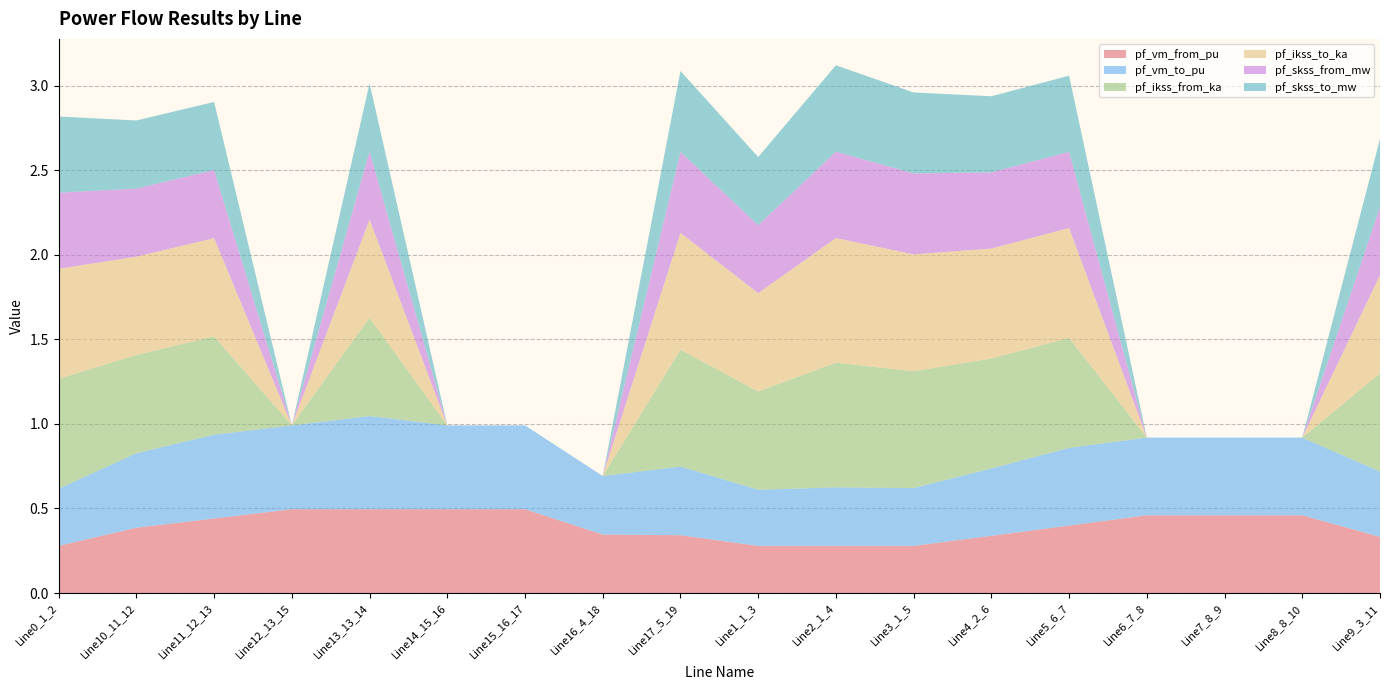

Reading right to left, extract all data points from this chart.

pf_vm_from_pu: Line9_3_11=0.3	Line8_8_10=0.5	Line7_8_9=0.5	Line6_7_8=0.5	Line5_6_7=0.4	Line4_2_6=0.3	Line3_1_5=0.3	Line2_1_4=0.3	Line1_1_3=0.3	Line17_5_19=0.3	Line16_4_18=0.3	Line15_16_17=0.5	Line14_15_16=0.5	Line13_13_14=0.5	Line12_13_15=0.5	Line11_12_13=0.4	Line10_11_12=0.4	Line0_1_2=0.3
pf_vm_to_pu: Line9_3_11=0.4	Line8_8_10=0.5	Line7_8_9=0.5	Line6_7_8=0.5	Line5_6_7=0.5	Line4_2_6=0.4	Line3_1_5=0.3	Line2_1_4=0.3	Line1_1_3=0.3	Line17_5_19=0.4	Line16_4_18=0.3	Line15_16_17=0.5	Line14_15_16=0.5	Line13_13_14=0.6	Line12_13_15=0.5	Line11_12_13=0.5	Line10_11_12=0.4	Line0_1_2=0.3
pf_ikss_from_ka: Line9_3_11=0.6	Line8_8_10=0.0	Line7_8_9=0.0	Line6_7_8=0.0	Line5_6_7=0.7	Line4_2_6=0.7	Line3_1_5=0.7	Line2_1_4=0.7	Line1_1_3=0.6	Line17_5_19=0.7	Line16_4_18=0.0	Line15_16_17=0.0	Line14_15_16=0.0	Line13_13_14=0.6	Line12_13_15=0.0	Line11_12_13=0.6	Line10_11_12=0.6	Line0_1_2=0.7
pf_ikss_to_ka: Line9_3_11=0.6	Line8_8_10=0.0	Line7_8_9=0.0	Line6_7_8=0.0	Line5_6_7=0.7	Line4_2_6=0.7	Line3_1_5=0.7	Line2_1_4=0.7	Line1_1_3=0.6	Line17_5_19=0.7	Line16_4_18=0.0	Line15_16_17=0.0	Line14_15_16=0.0	Line13_13_14=0.6	Line12_13_15=0.0	Line11_12_13=0.6	Line10_11_12=0.6	Line0_1_2=0.7
pf_skss_from_mw: Line9_3_11=0.4	Line8_8_10=0.0	Line7_8_9=0.0	Line6_7_8=0.0	Line5_6_7=0.5	Line4_2_6=0.5	Line3_1_5=0.5	Line2_1_4=0.5	Line1_1_3=0.4	Line17_5_19=0.5	Line16_4_18=0.0	Line15_16_17=0.0	Line14_15_16=0.0	Line13_13_14=0.4	Line12_13_15=0.0	Line11_12_13=0.4	Line10_11_12=0.4	Line0_1_2=0.5
pf_skss_to_mw: Line9_3_11=0.4	Line8_8_10=0.0	Line7_8_9=0.0	Line6_7_8=0.0	Line5_6_7=0.5	Line4_2_6=0.5	Line3_1_5=0.5	Line2_1_4=0.5	Line1_1_3=0.4	Line17_5_19=0.5	Line16_4_18=0.0	Line15_16_17=0.0	Line14_15_16=0.0	Line13_13_14=0.4	Line12_13_15=0.0	Line11_12_13=0.4	Line10_11_12=0.4	Line0_1_2=0.5